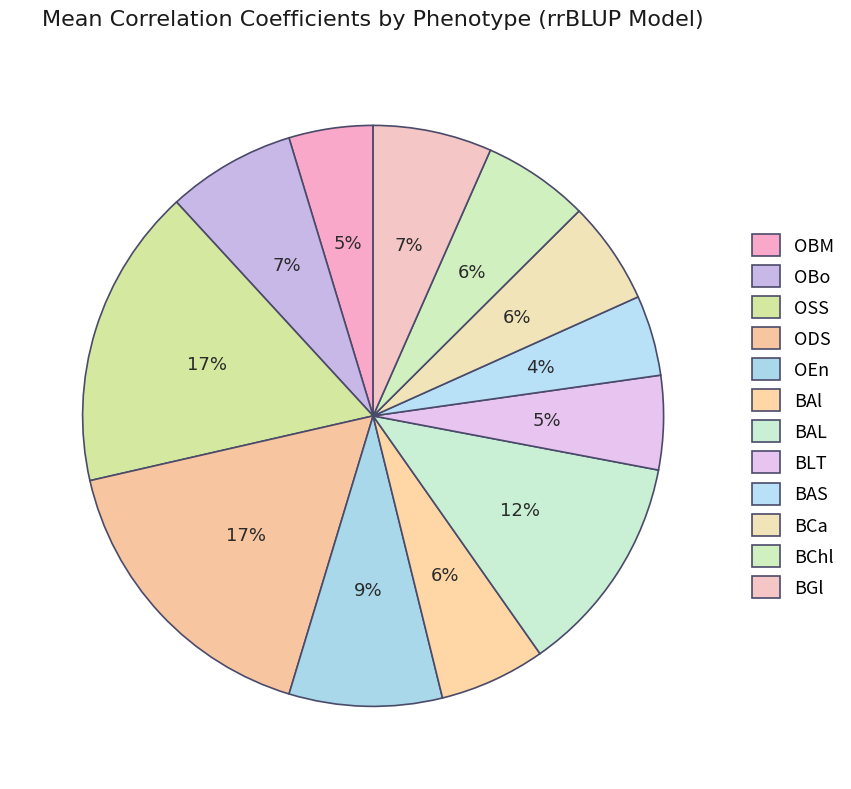

How many slices are in this pie chart?

12